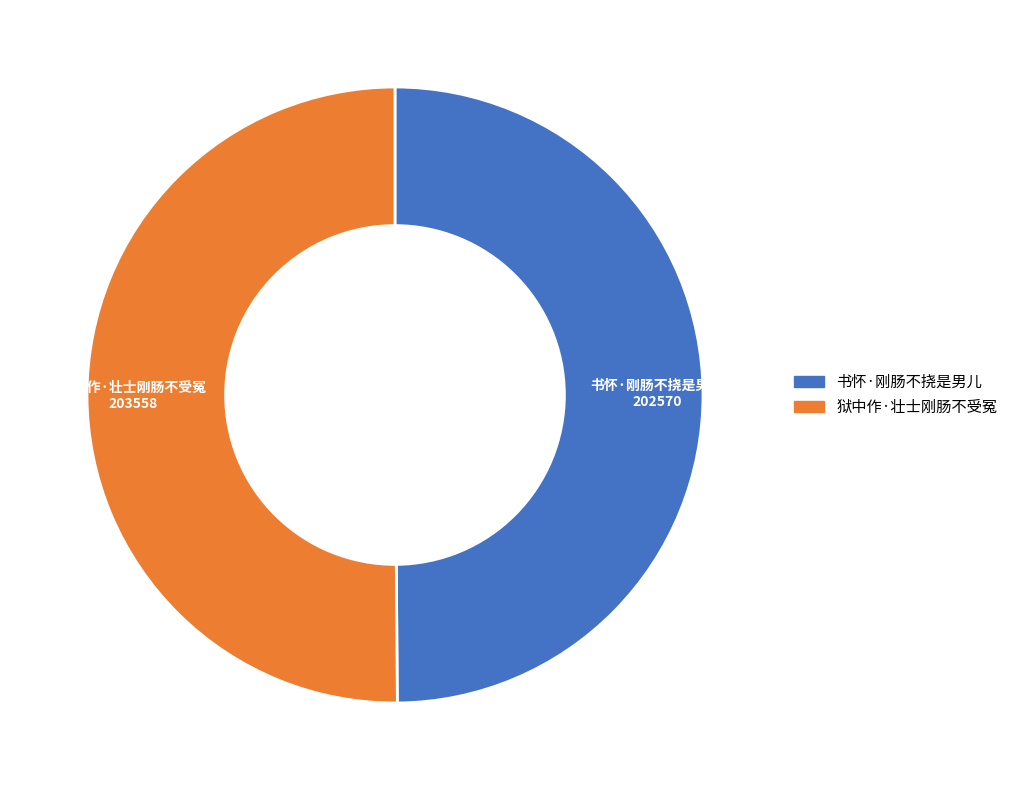

What is the ratio of the value at 书怀·刚肠不挠是男儿 to the value at 狱中作·壮士刚肠不受冤?

1.0